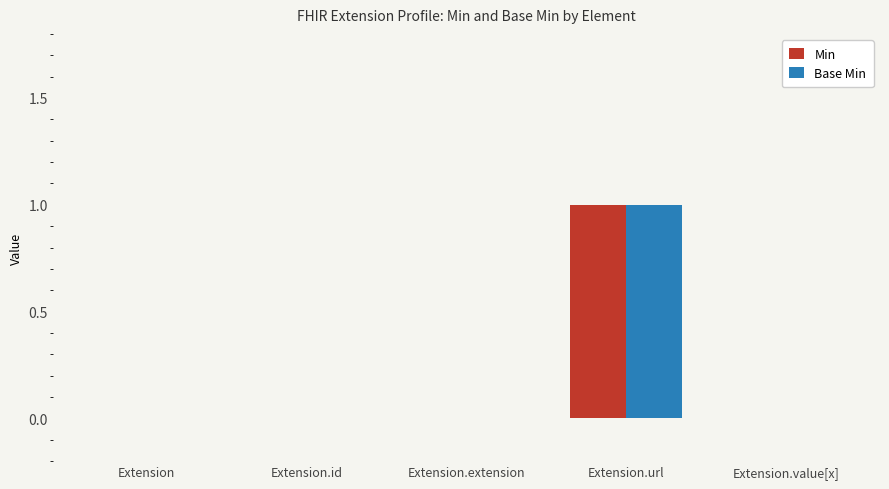

Is it true that Min equals 0 at Extension.extension?

True